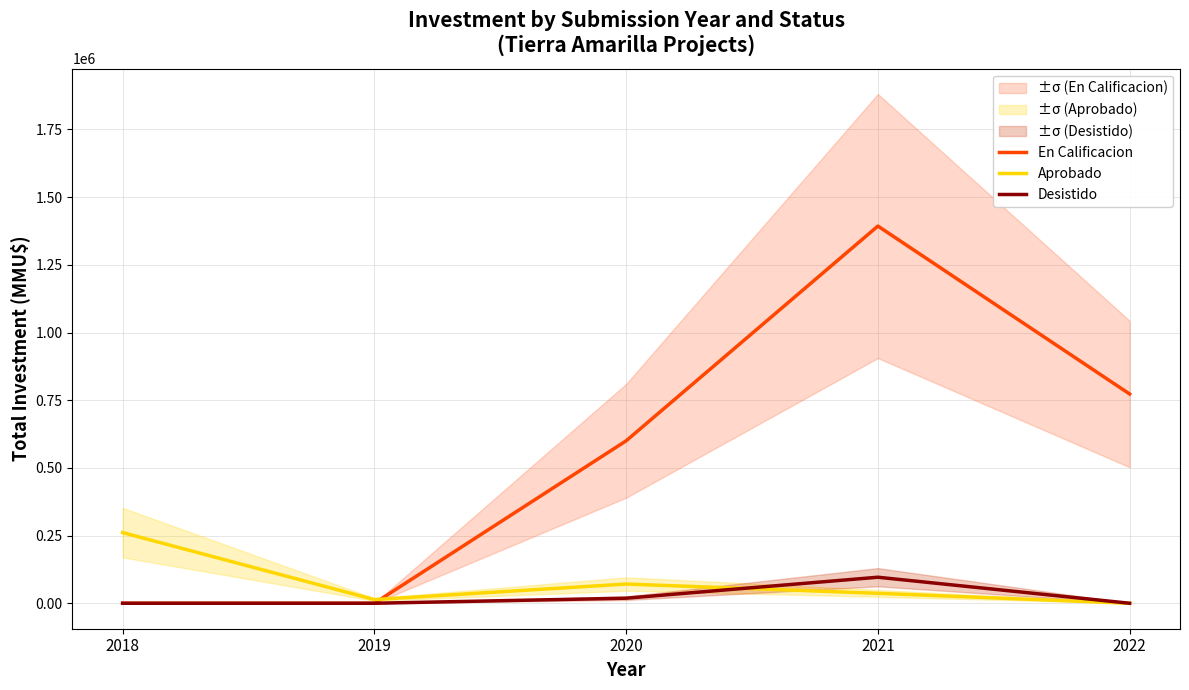

How many values in the En Calificacion series are below 600000?

2